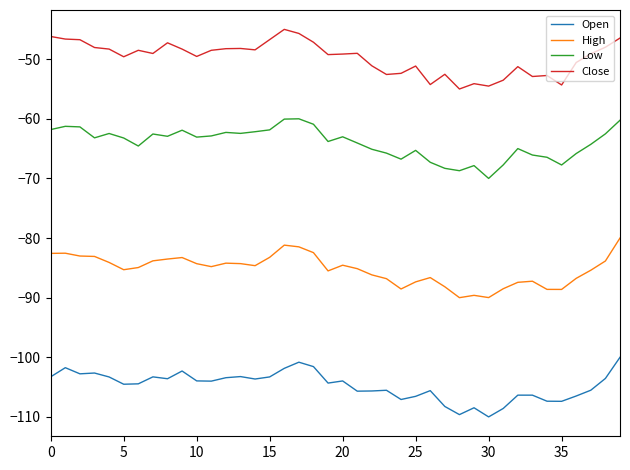

Which series has the largest total across all categories?

Close